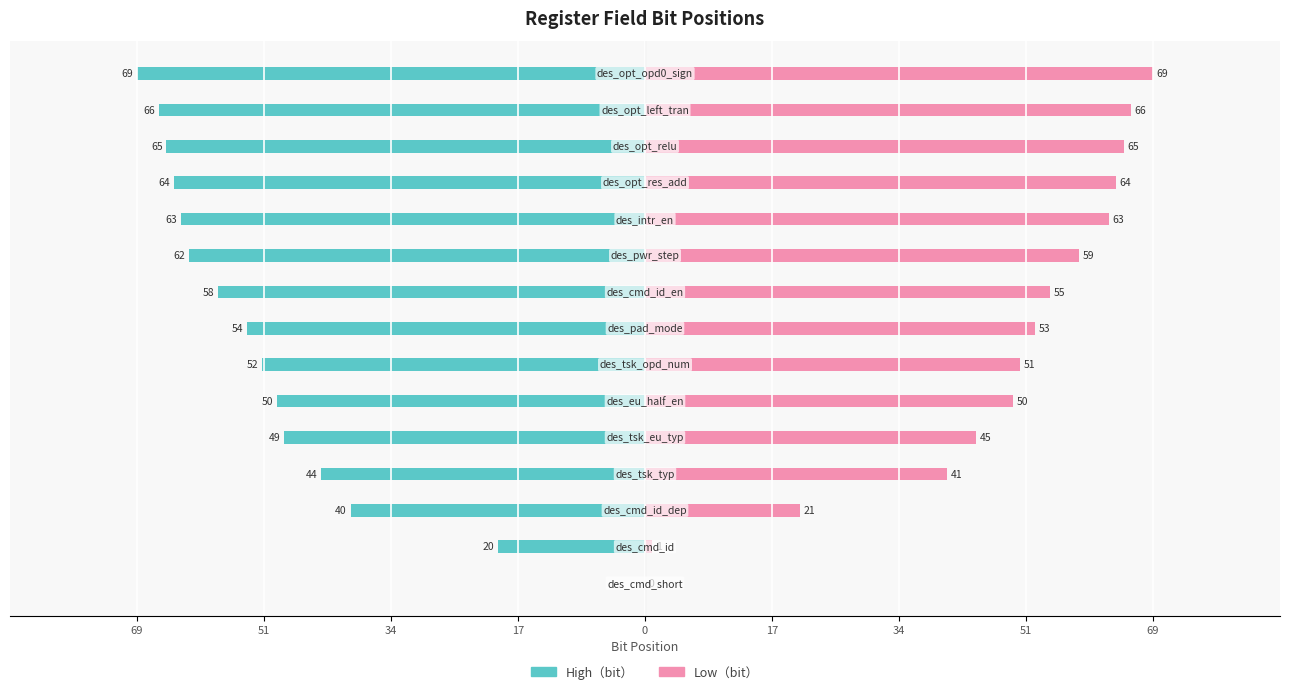

What is the minimum value shown in the chart?

-69